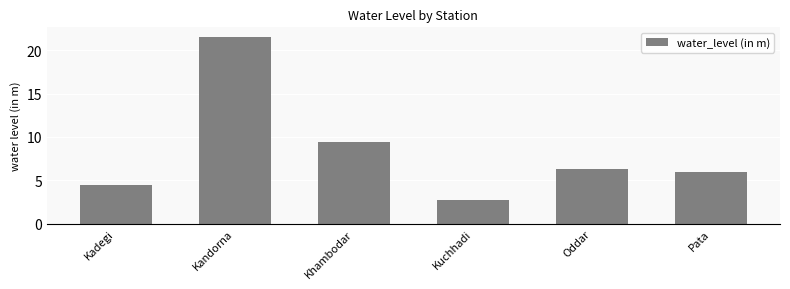

List the labels in order of value, largest first.

Kandorna, Khambodar, Oddar, Pata, Kadegi, Kuchhadi